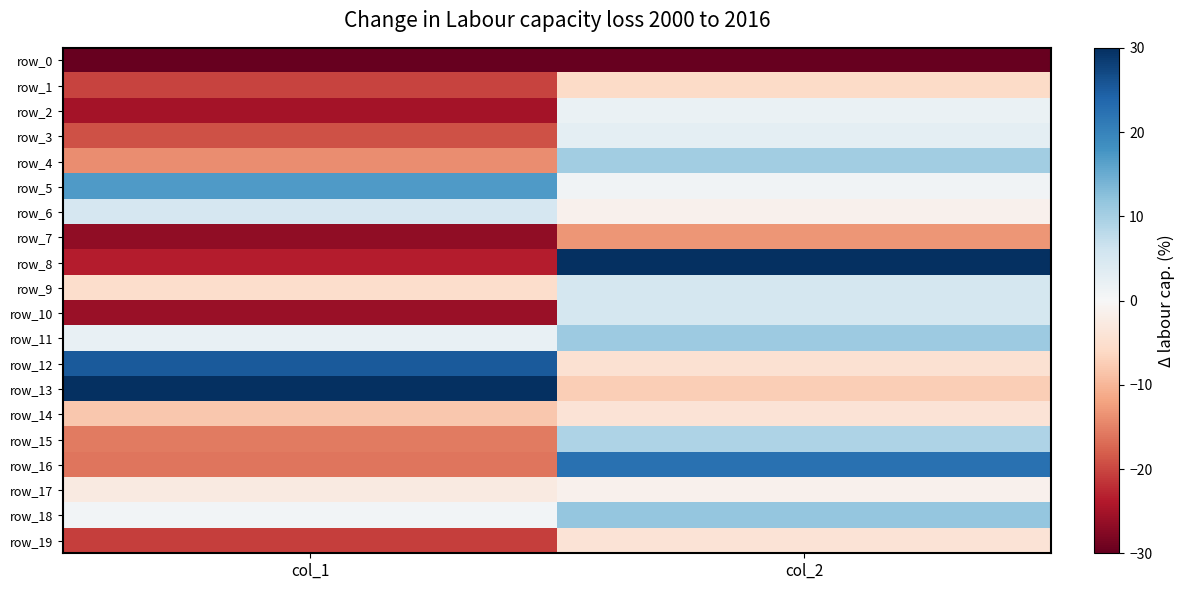

Rank the series at col_1 from lowest to highest value.

row_0, row_7, row_10, row_2, row_8, row_19, row_1, row_3, row_16, row_15, row_4, row_14, row_9, row_17, row_18, row_11, row_6, row_5, row_12, row_13